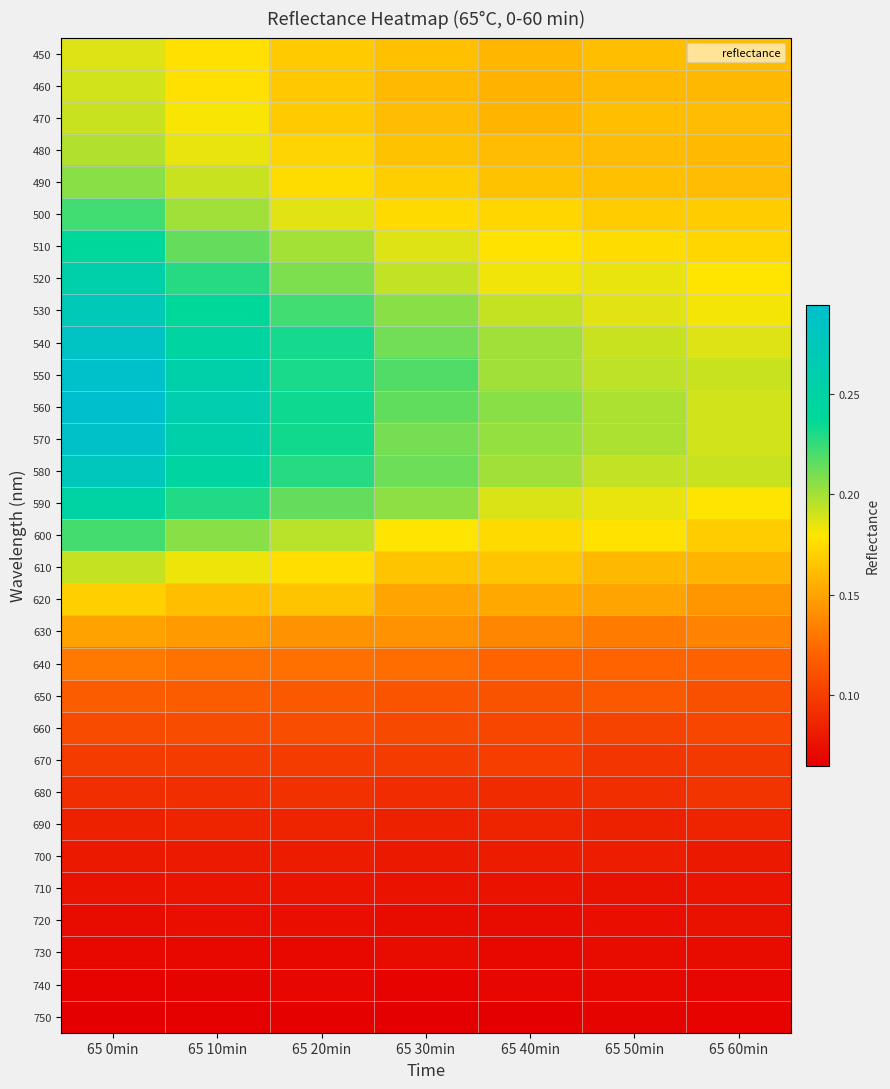

Which series has the widest spread of values?

560